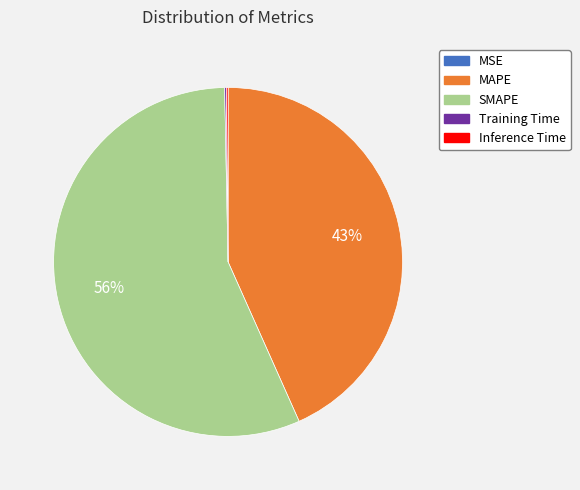

Is there any slice that represents more than half of the pie?

Yes